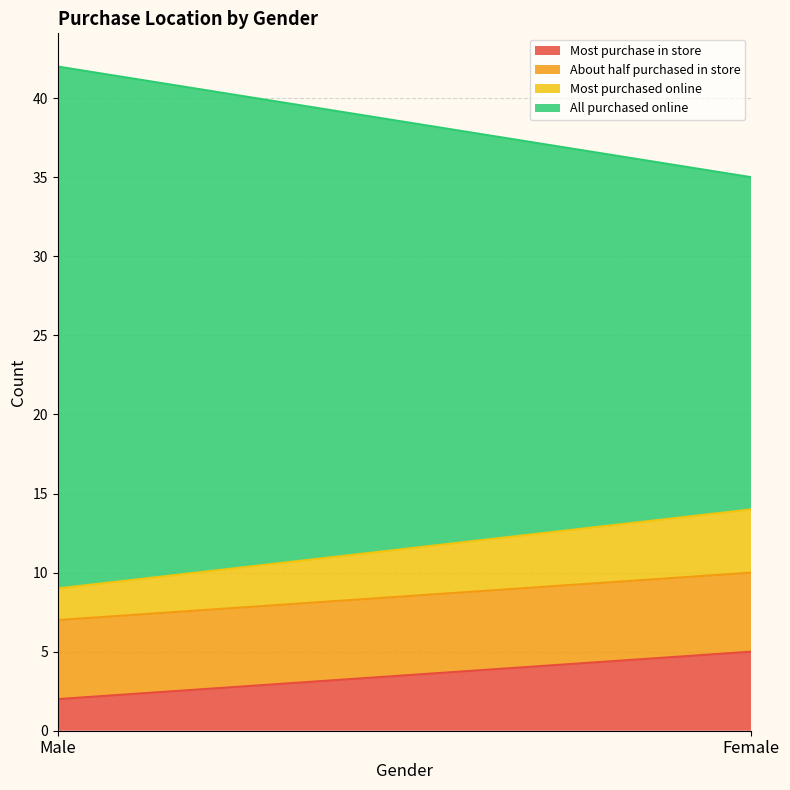

What is the value of the All purchased online point at the 1st from the left?

33